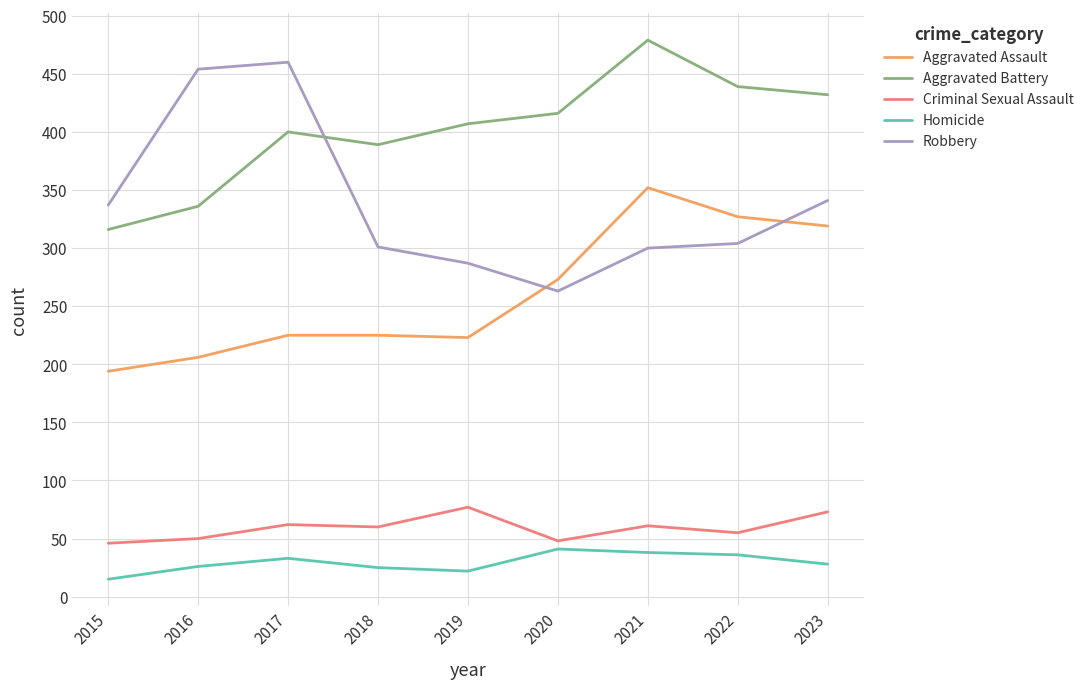

True or false: Criminal Sexual Assault and Aggravated Assault intersect in this chart.

False